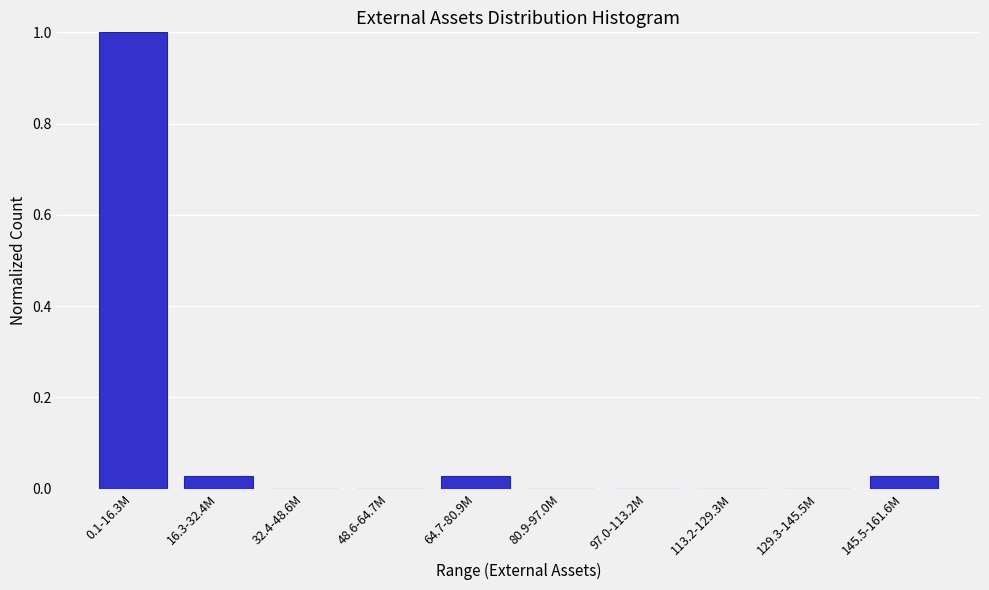

What is the change in value from 0.1-16.3M to 80.9-97.0M?

-1.0